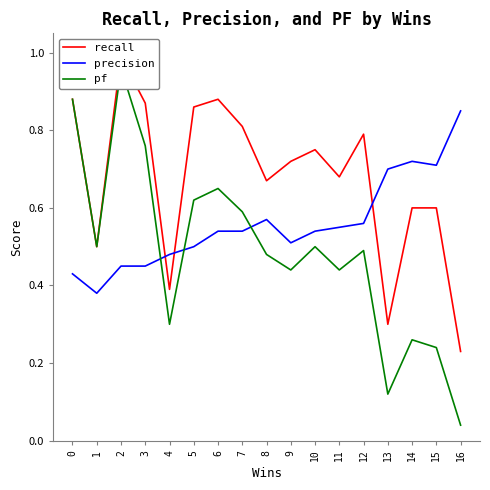

Reading left to right, transcribe all the data shown in this chart.

recall: 0.9	0.5	1.0	0.9	0.4	0.9	0.9	0.8	0.7	0.7	0.8	0.7	0.8	0.3	0.6	0.6	0.2
precision: 0.4	0.4	0.5	0.5	0.5	0.5	0.5	0.5	0.6	0.5	0.5	0.6	0.6	0.7	0.7	0.7	0.8
pf: 0.9	0.5	1.0	0.8	0.3	0.6	0.7	0.6	0.5	0.4	0.5	0.4	0.5	0.1	0.3	0.2	0.0